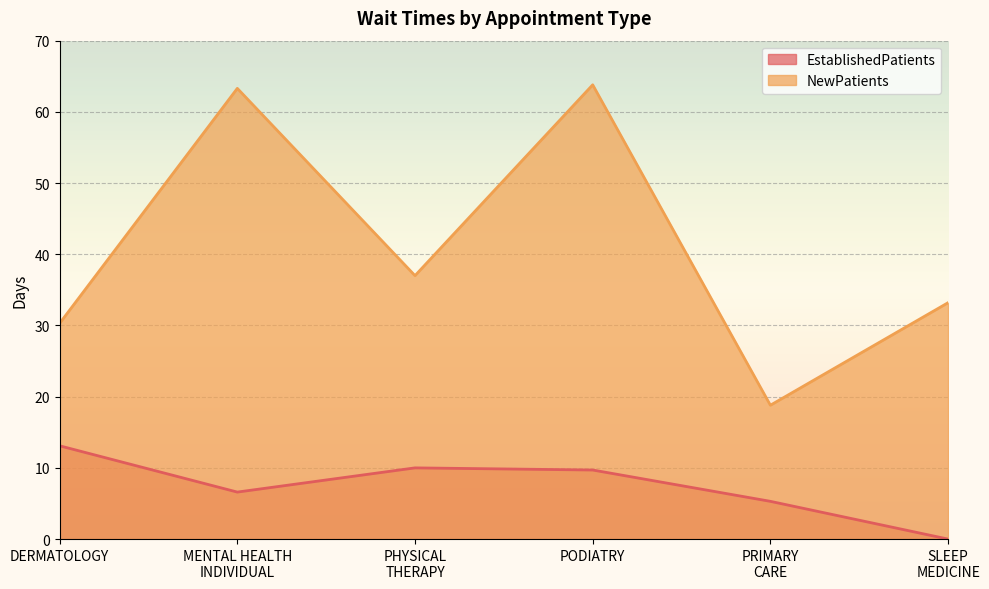

What is the lowest value of the NewPatients series?

18.8